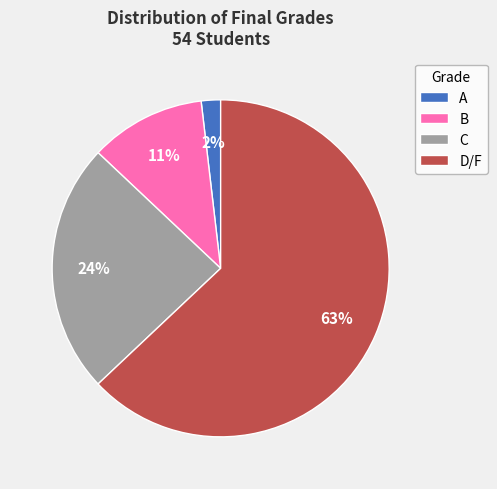

How many segments does this pie chart have?

4